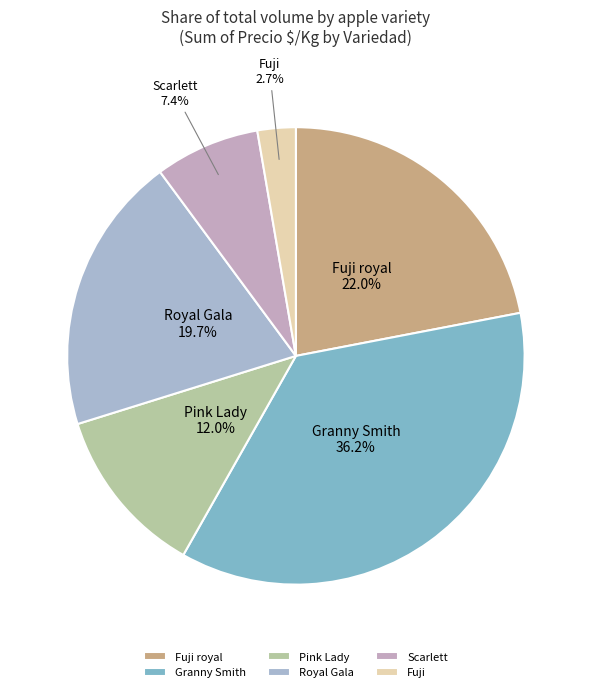

Which slice is the smallest?

Fuji